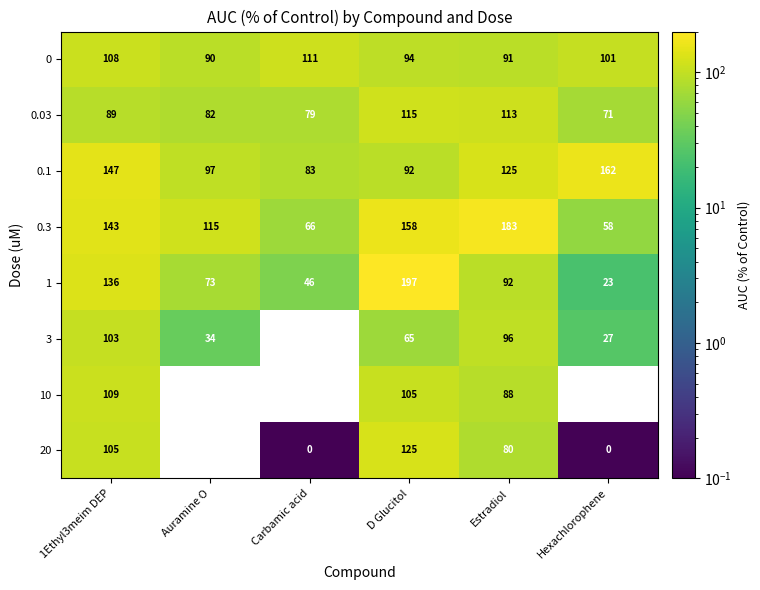

What is the sum of all 0.3 values?

723